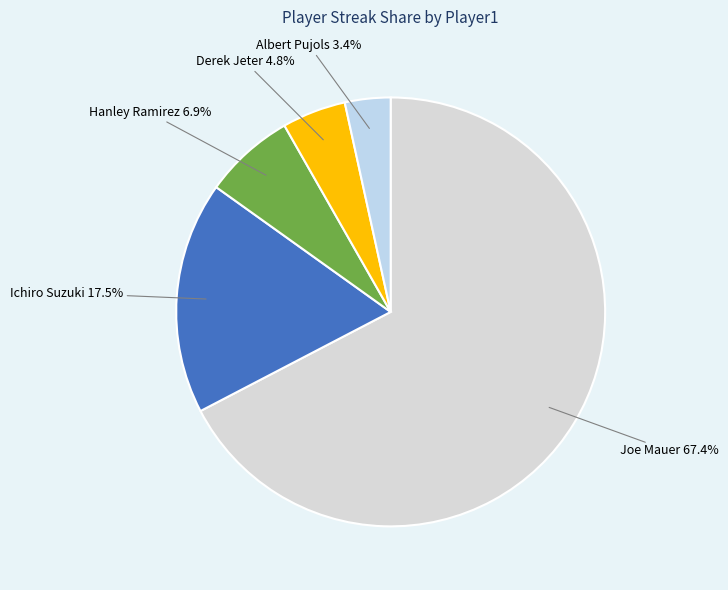

Does Hanley Ramirez represent more than half of the total?

No